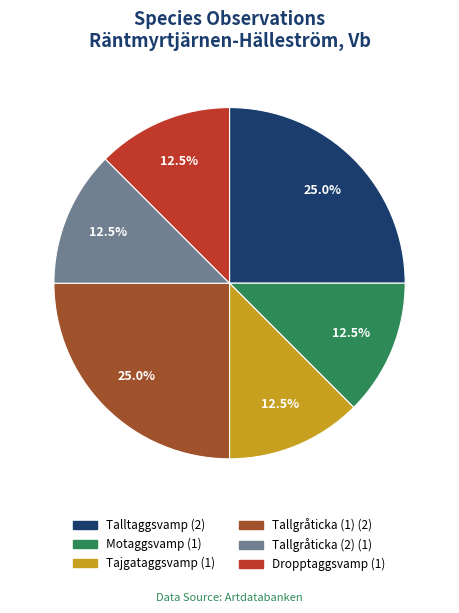

Count the number of slices in the pie.

6